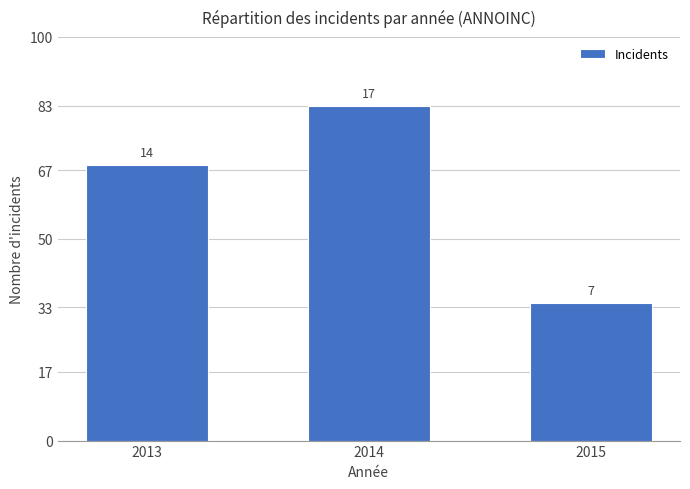

What is the value of the 2nd bar from the left?

83.0